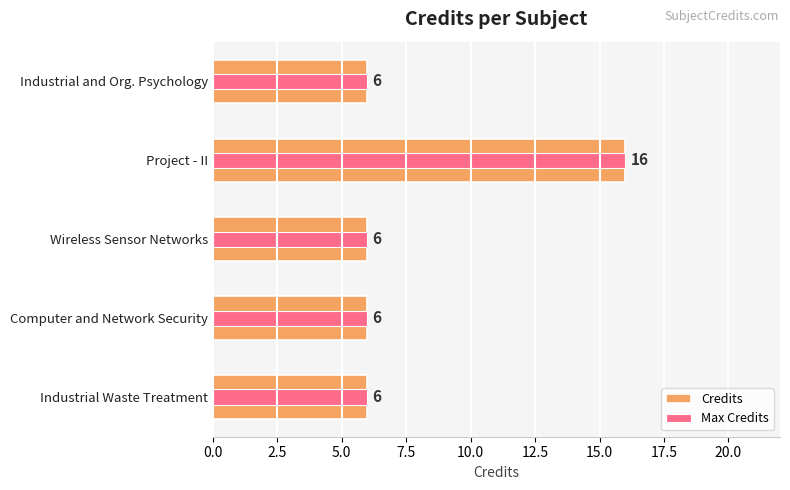

Which series has the largest total across all categories?

Credits